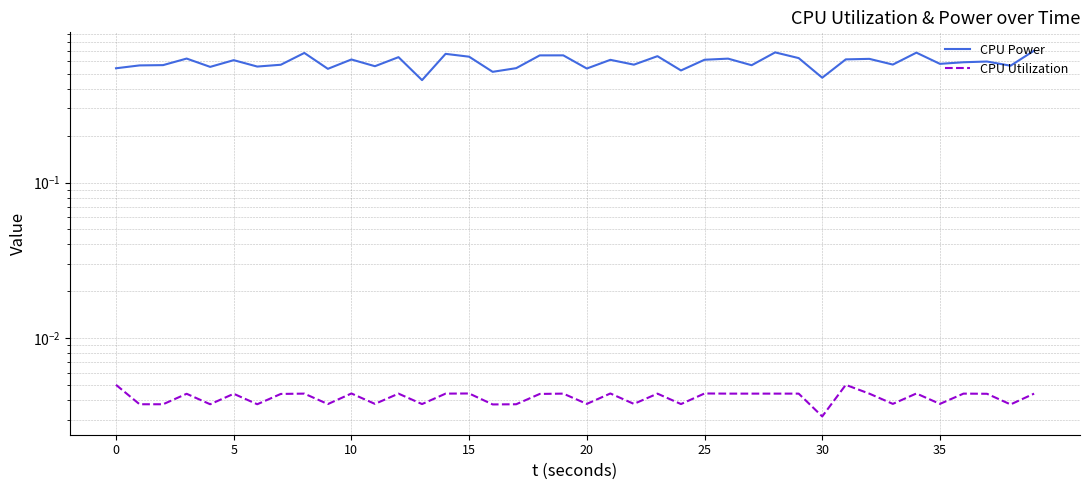

Reading left to right, what are all the values shown in this chart?

CPU Power: 0.5	0.6	0.6	0.6	0.6	0.6	0.6	0.6	0.7	0.5	0.6	0.6	0.6	0.5	0.7	0.6	0.5	0.5	0.7	0.7	0.5	0.6	0.6	0.6	0.5	0.6	0.6	0.6	0.7	0.6	0.5	0.6	0.6	0.6	0.7	0.6	0.6	0.6	0.6	0.7
CPU Utilization: 0.0	0.0	0.0	0.0	0.0	0.0	0.0	0.0	0.0	0.0	0.0	0.0	0.0	0.0	0.0	0.0	0.0	0.0	0.0	0.0	0.0	0.0	0.0	0.0	0.0	0.0	0.0	0.0	0.0	0.0	0.0	0.0	0.0	0.0	0.0	0.0	0.0	0.0	0.0	0.0